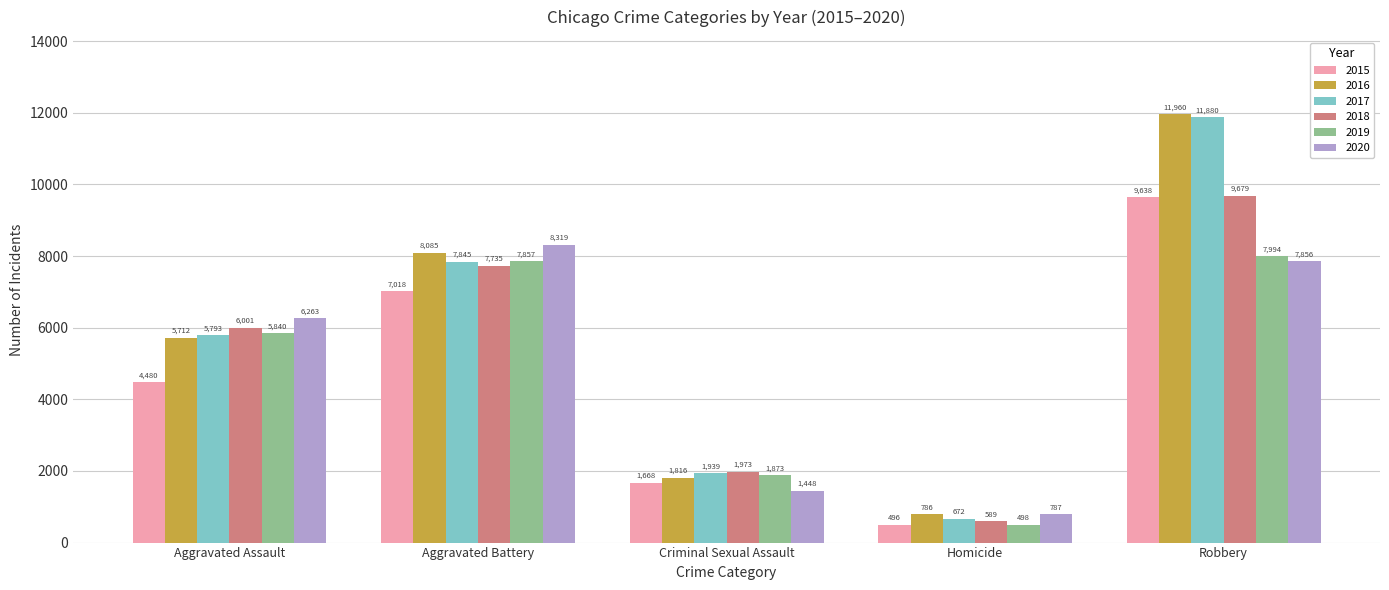

Rank the series by their maximum value, from highest to lowest.

2016, 2017, 2018, 2015, 2020, 2019